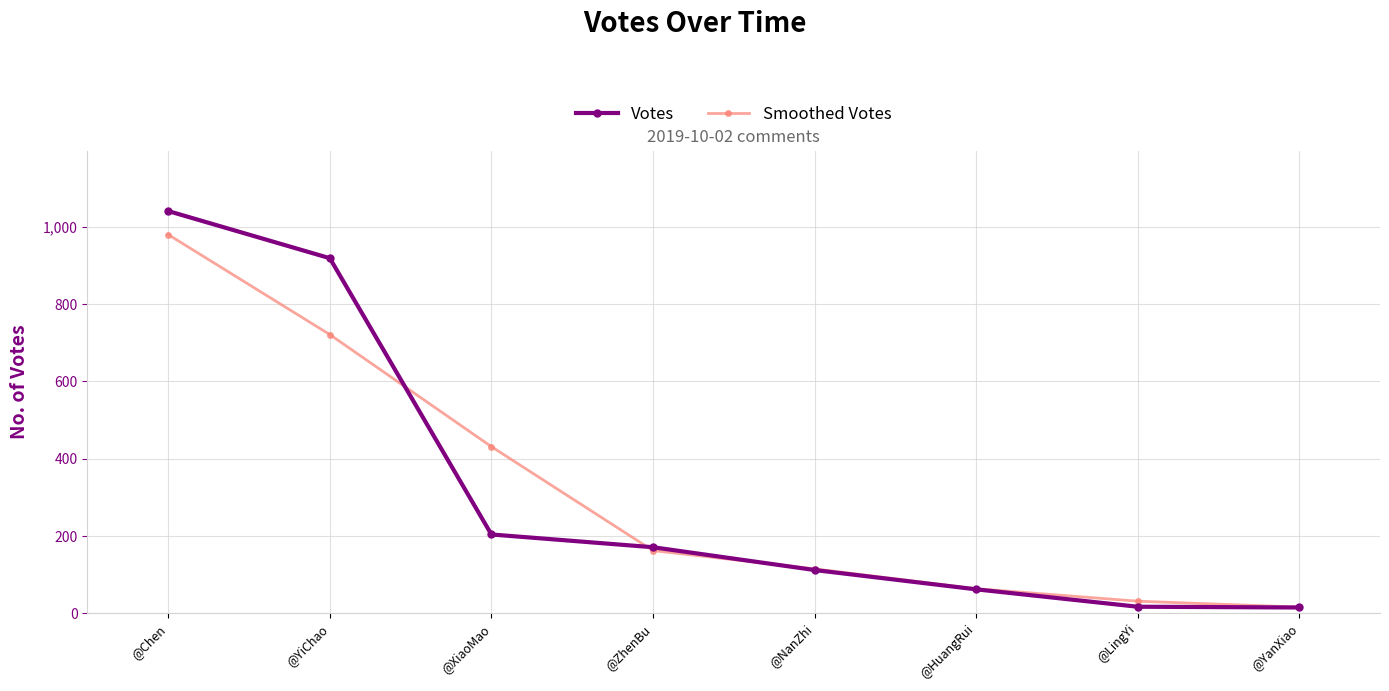

Rank the series by their maximum value, from highest to lowest.

Votes, Smoothed Votes